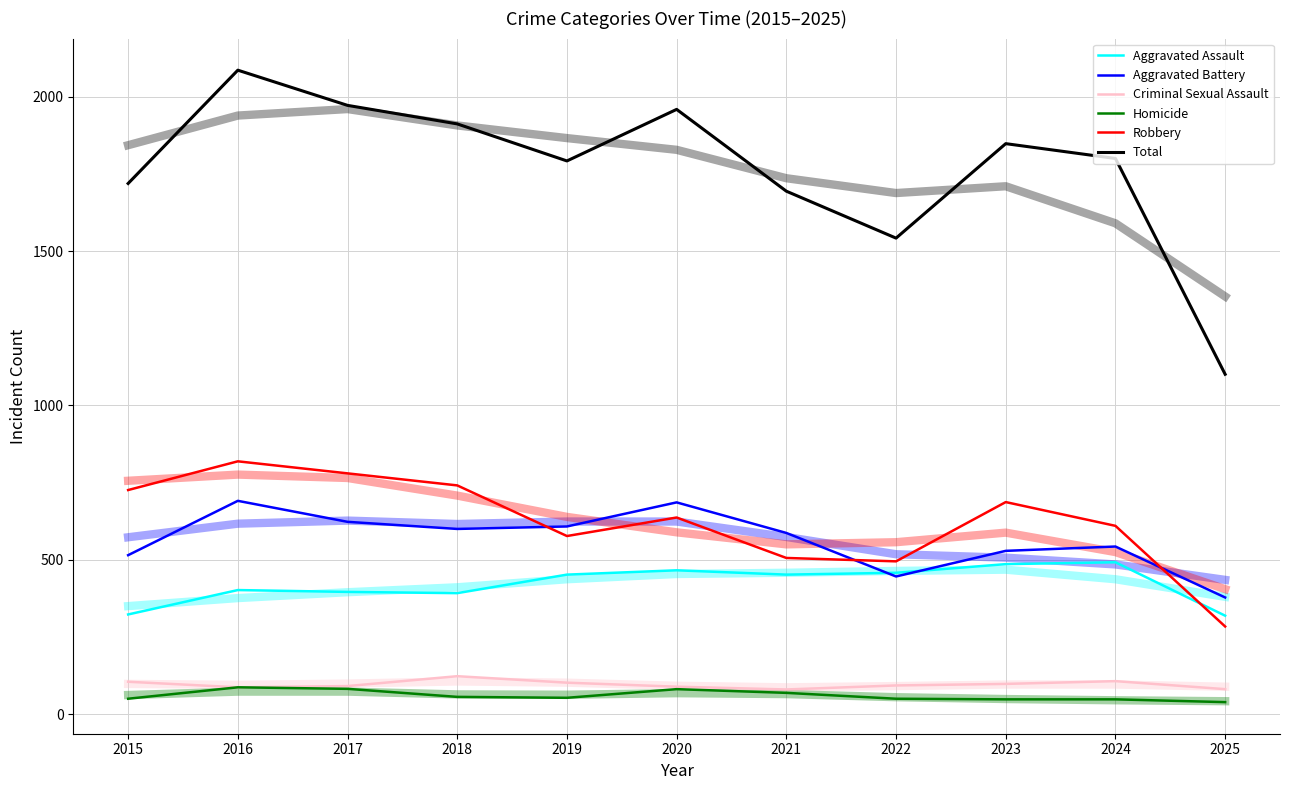

True or false: Total and Aggravated Assault intersect in this chart.

False